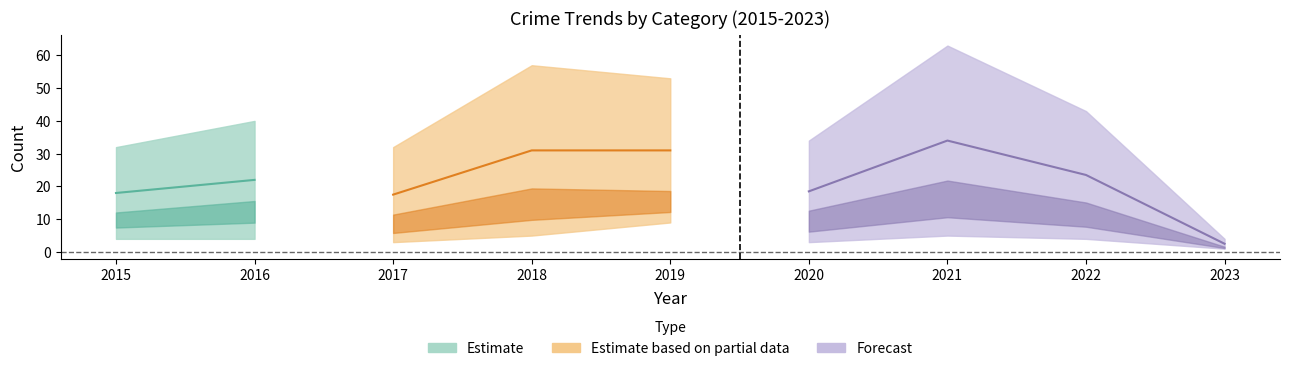

Which category has the lowest value in the Aggravated Assault series?

2023